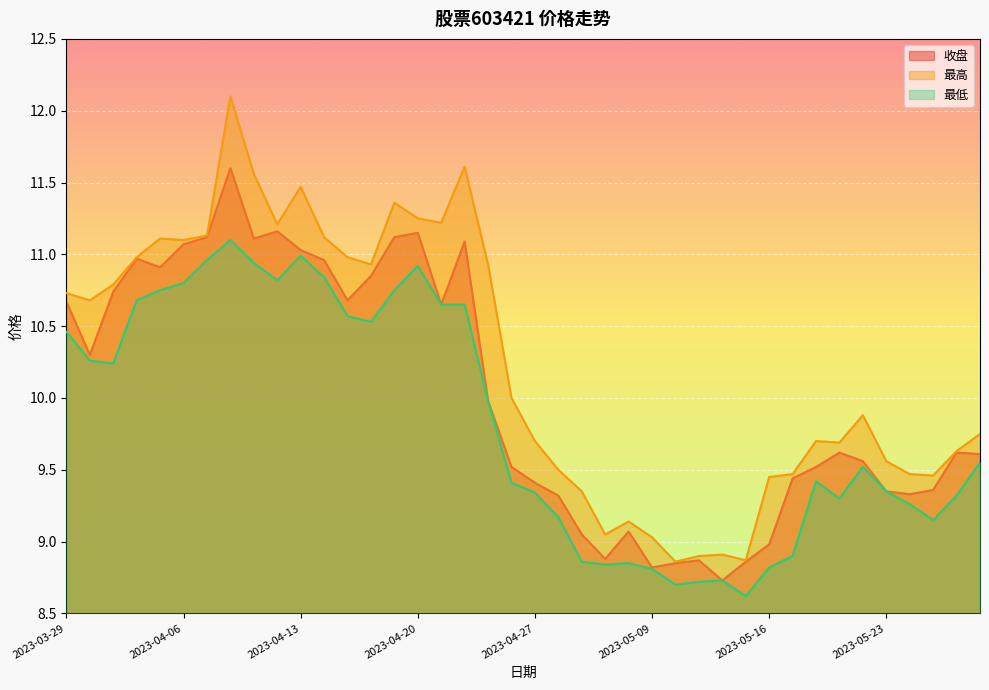

At which label is 最低 closest to 9?

2023-05-17